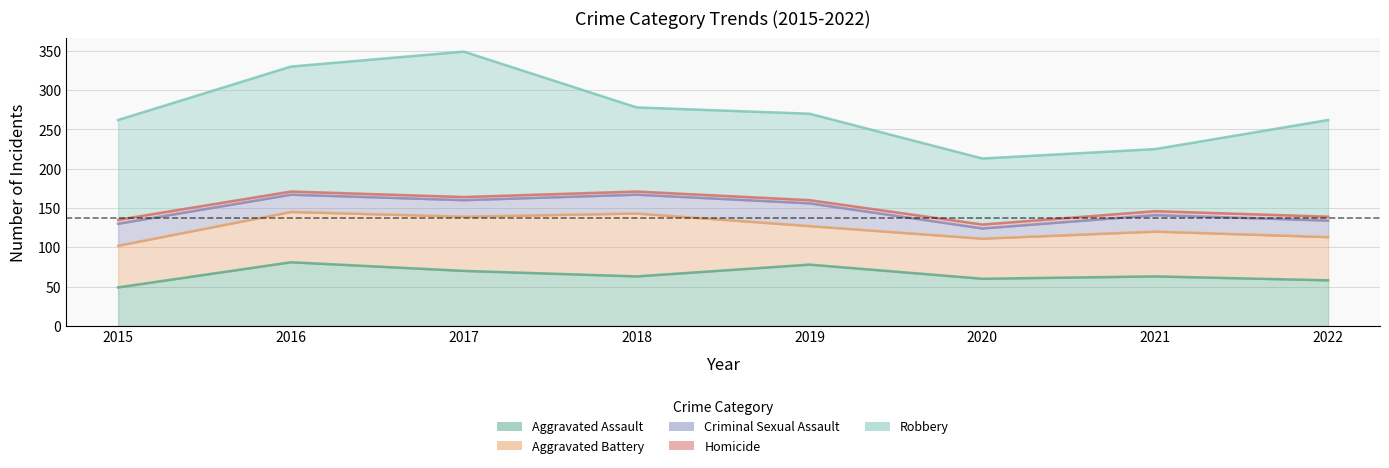

Does the chart display data point markers on the line(s)?

No